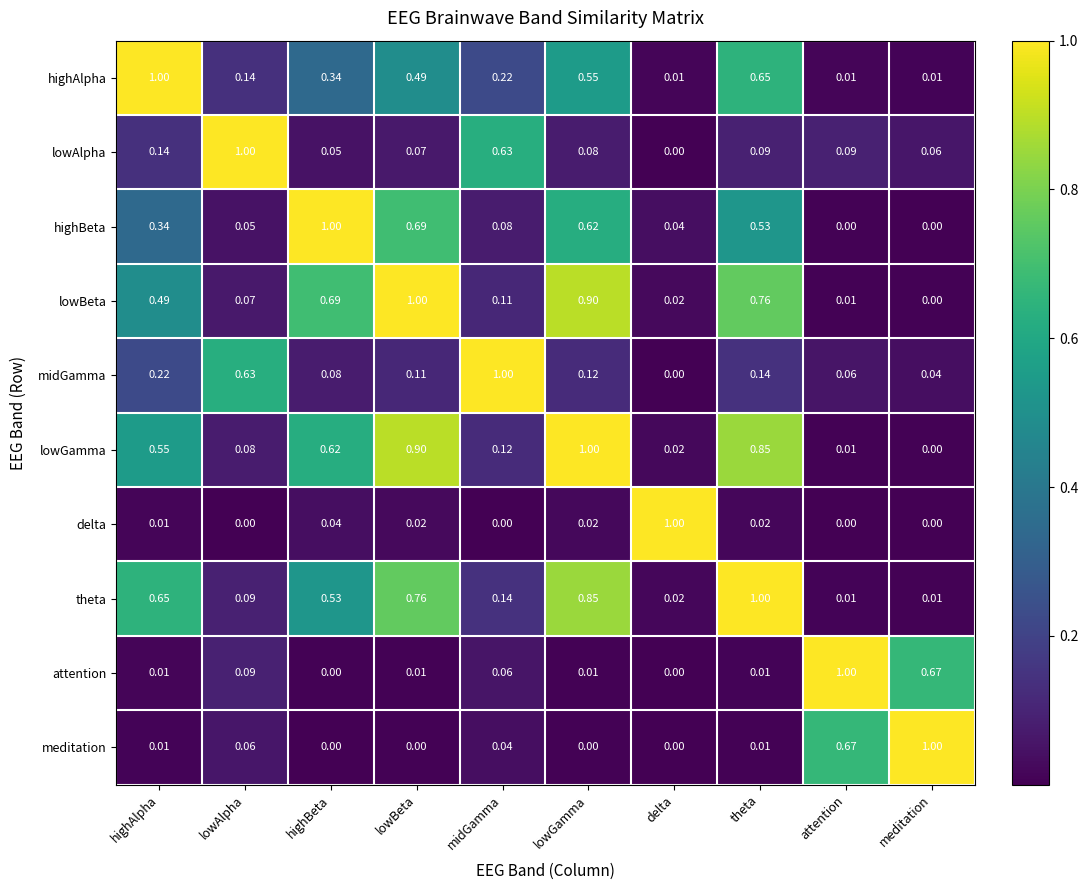

Which category has the highest value in the highBeta series?

highBeta